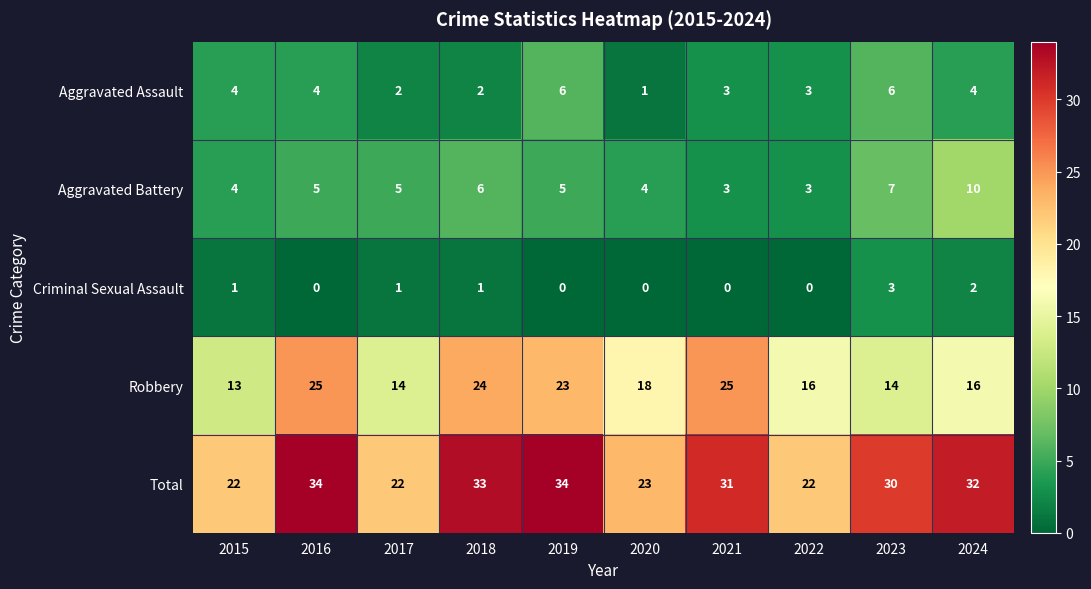

Which series changed the most between 2016 and 2017?

Total